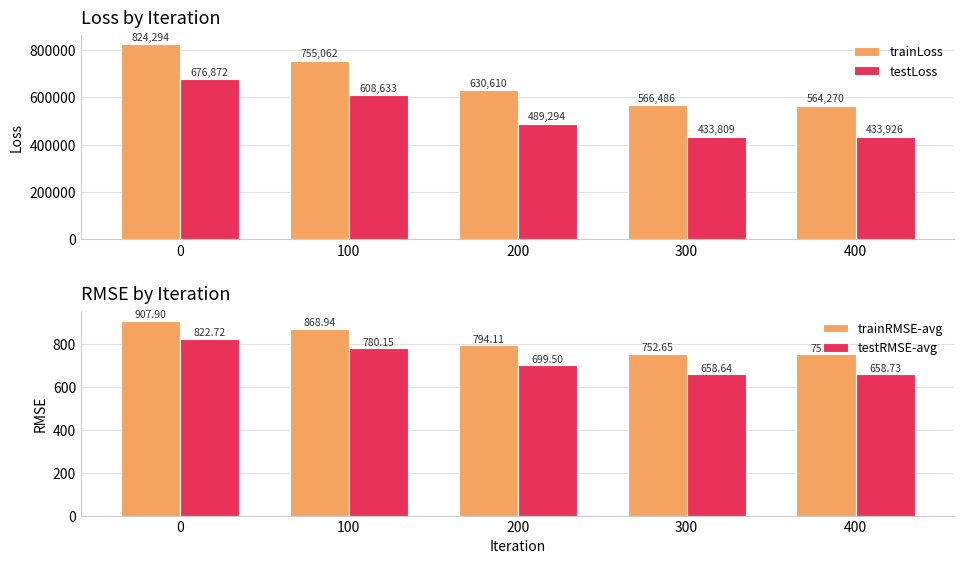

The testRMSE-avg series shows 1239.9 at 0. True or false?

False